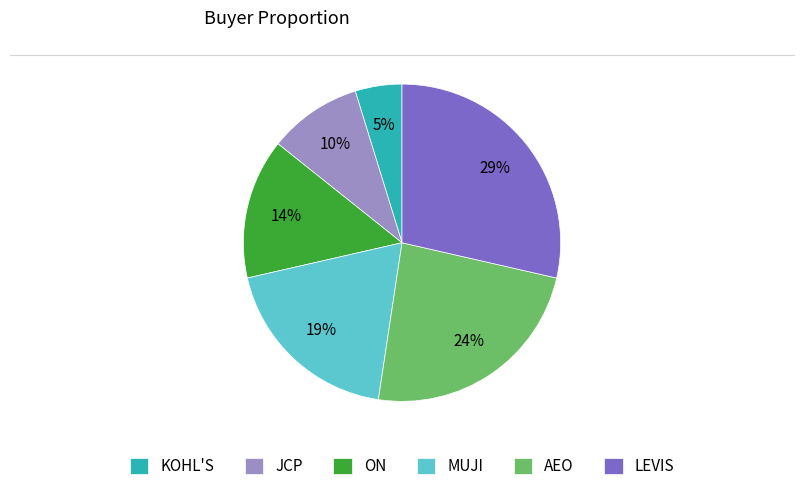

Approximately how many times larger is the value at JCP compared to MUJI?

0.5